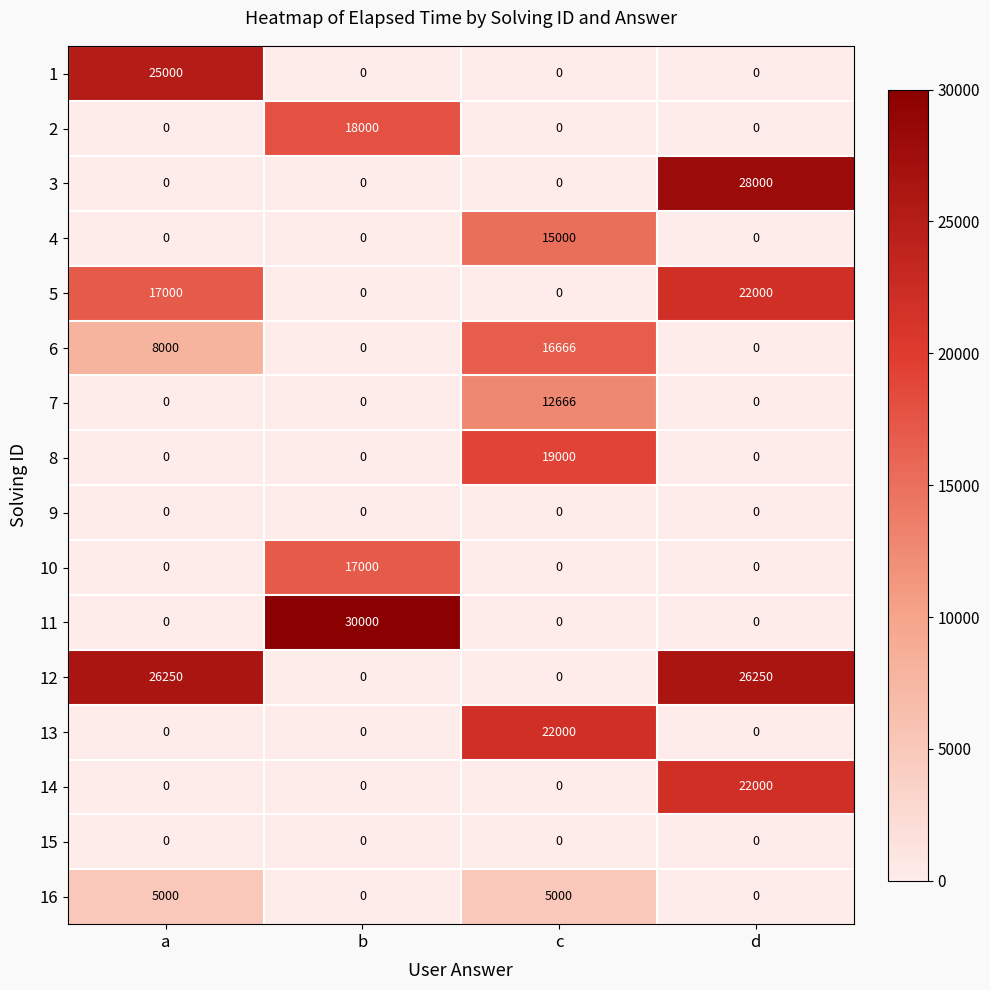

True or false: 11 has a value of 0 at c.

True